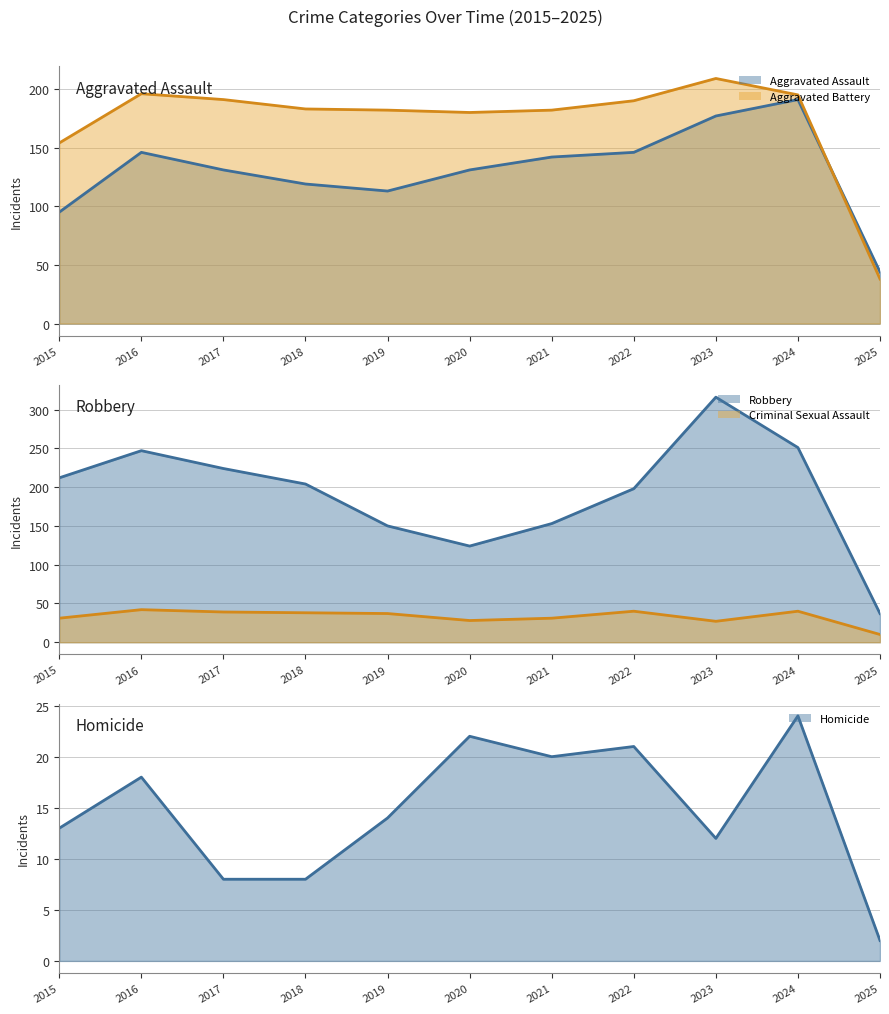

How many interior local valleys does the Robbery (line) series have?

1